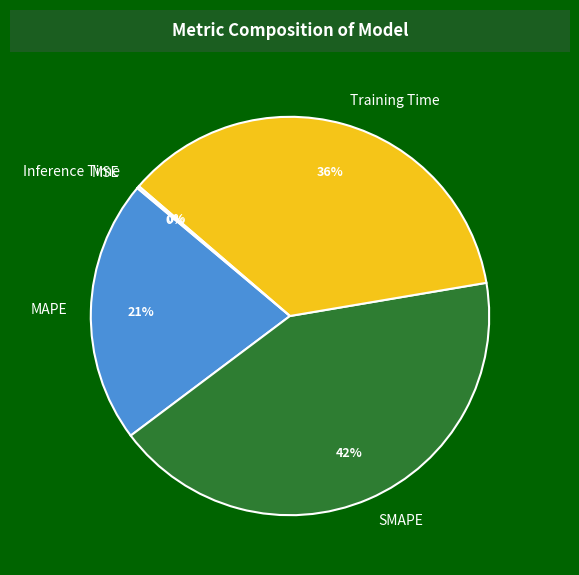

Does any single category account for the majority?

No